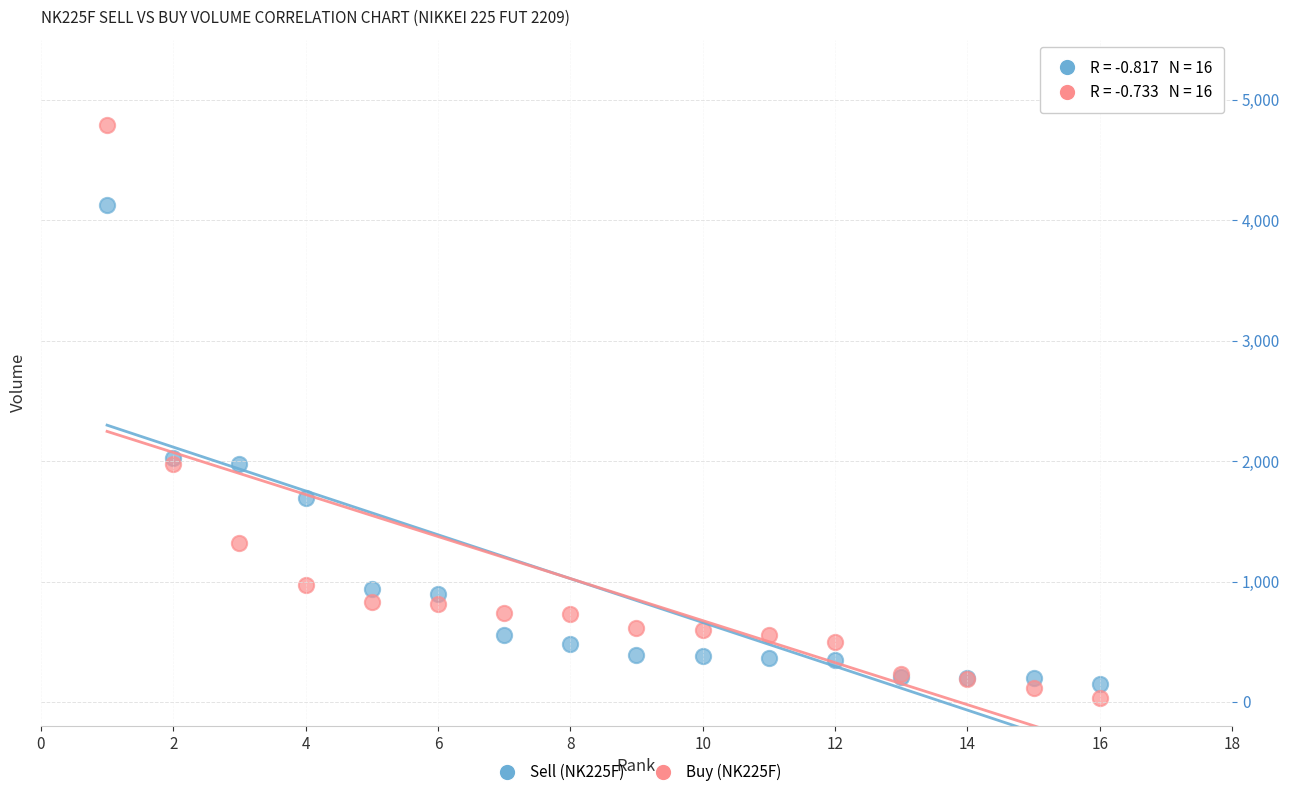

Which series has the widest spread of Y values?

Buy (NK225F)